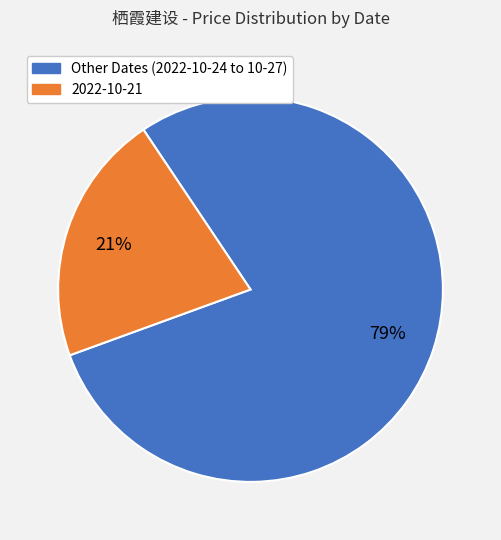

Combined, do 2022-10-21 and Other Dates (2022-10-24 to 10-27) account for over 50%?

Yes